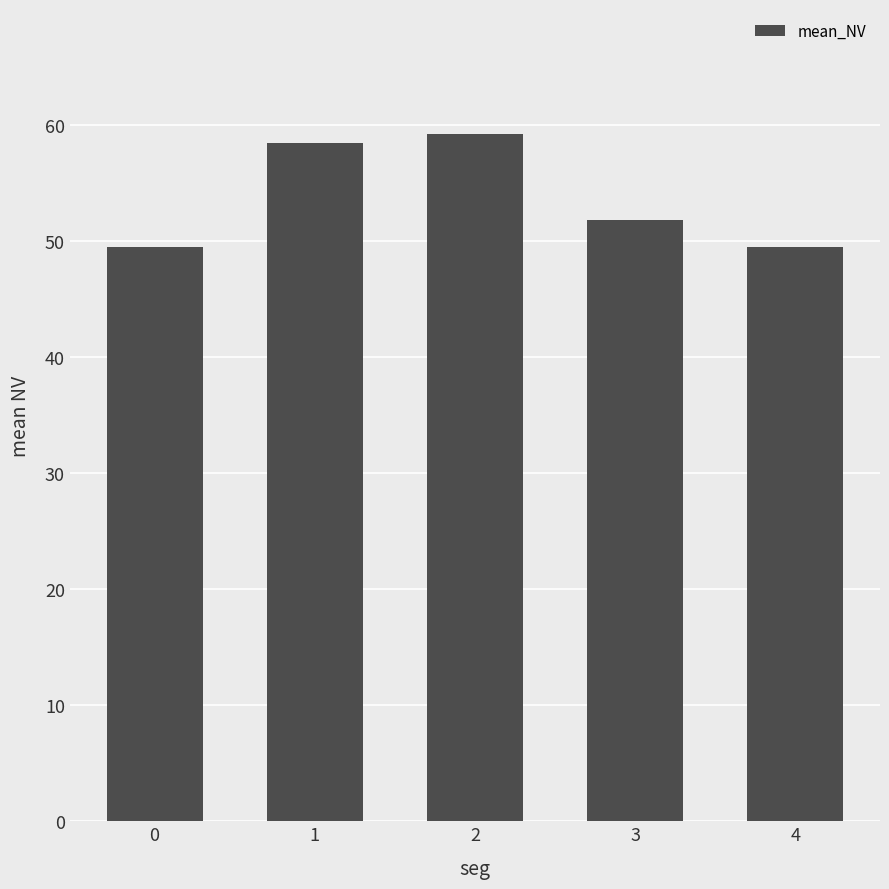

How many values are below 51?

2